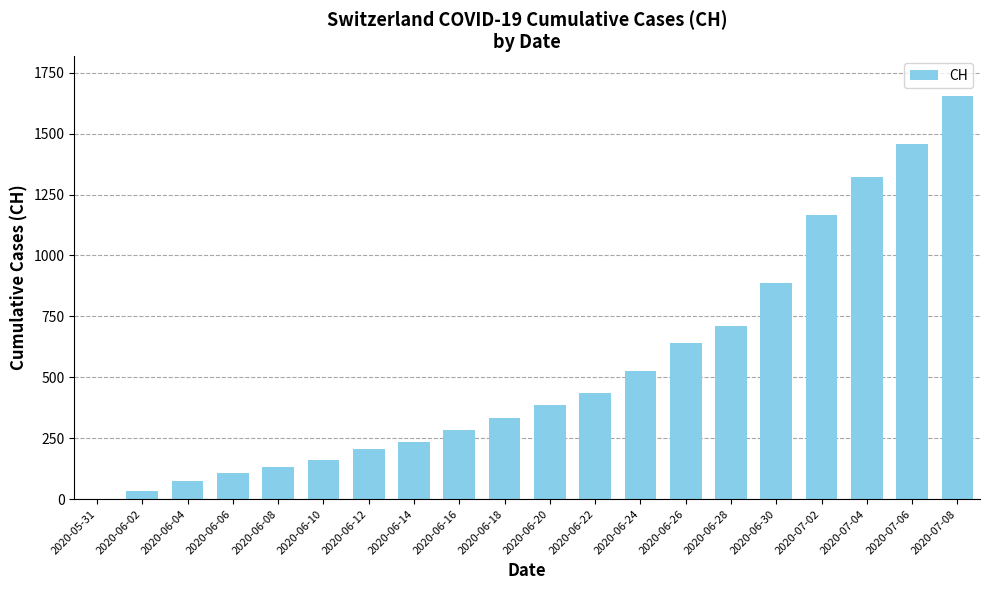

What is the sum of all values?

10747